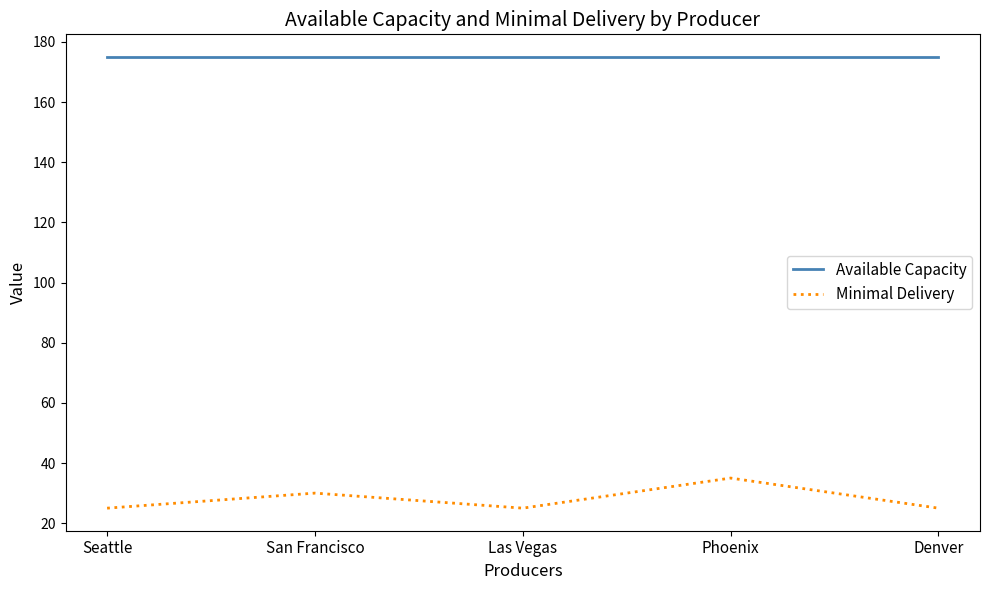

Reading right to left, list all the values displayed in this chart.

Available Capacity: Denver=175	Phoenix=175	Las Vegas=175	San Francisco=175	Seattle=175
Minimal Delivery: Denver=25	Phoenix=35	Las Vegas=25	San Francisco=30	Seattle=25